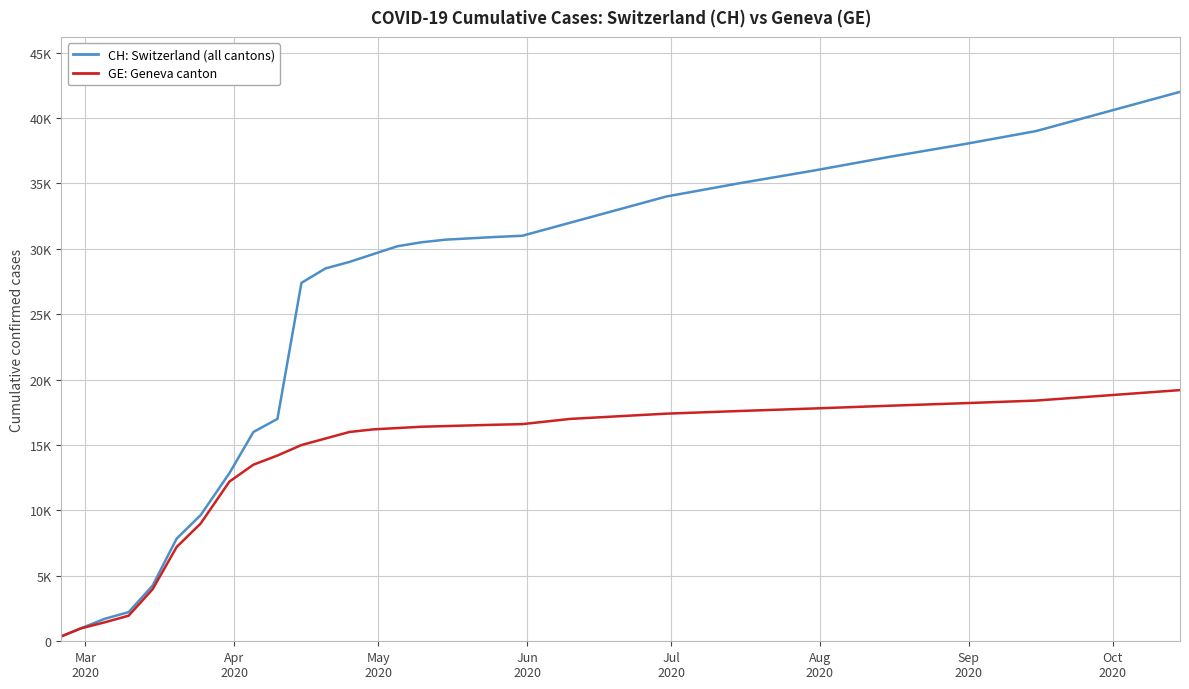

Reading left to right, what are all the values shown in this chart?

CH: Switzerland (all cantons): 375	981	1715	2226	4259	7847	9642	12852	16000	17000	27400	28500	29000	29600	30200	30500	30700	30800	30900	31000	32000	33000	34000	35000	36000	37000	38000	39000	40500	42000
GE: Geneva canton: 375	981	1447	1955	3978	7205	9000	12210	13500	14200	15000	15500	16000	16200	16300	16400	16450	16500	16550	16600	17000	17200	17400	17600	17800	18000	18200	18400	18800	19200